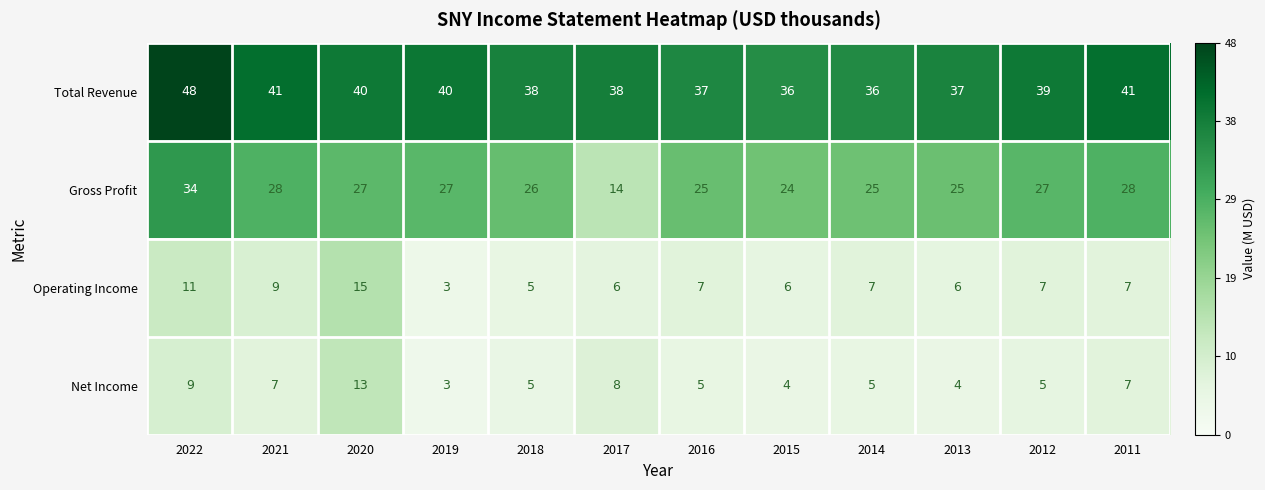

Which category has the highest value in the Operating Income series?

2020